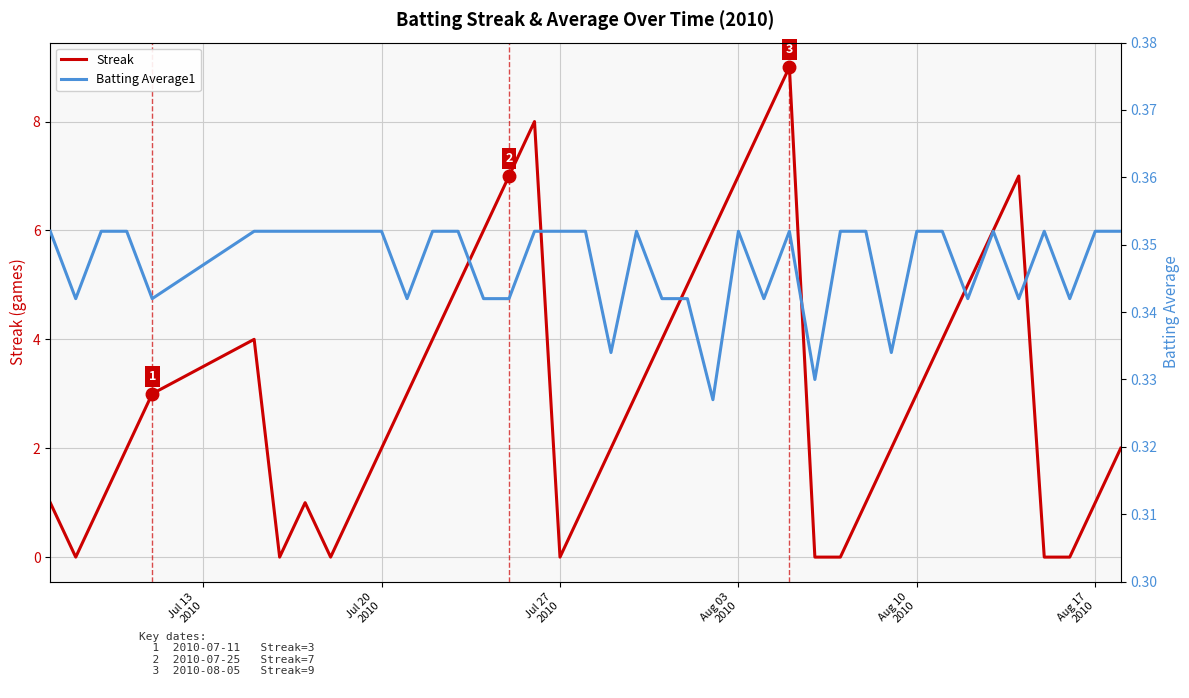

What are all the series names shown in the legend?

Streak, Batting Average1